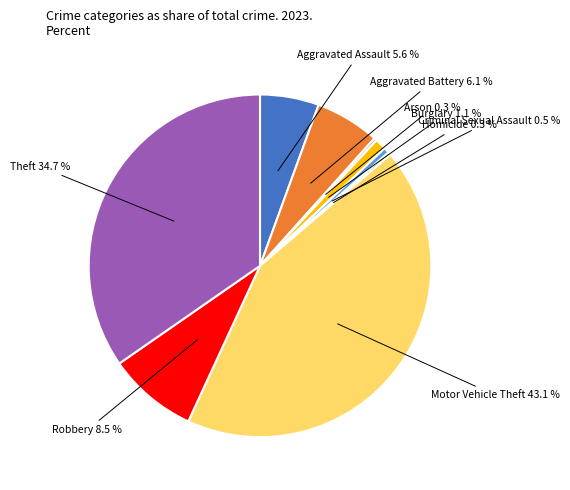

Is there a majority slice in this chart?

No